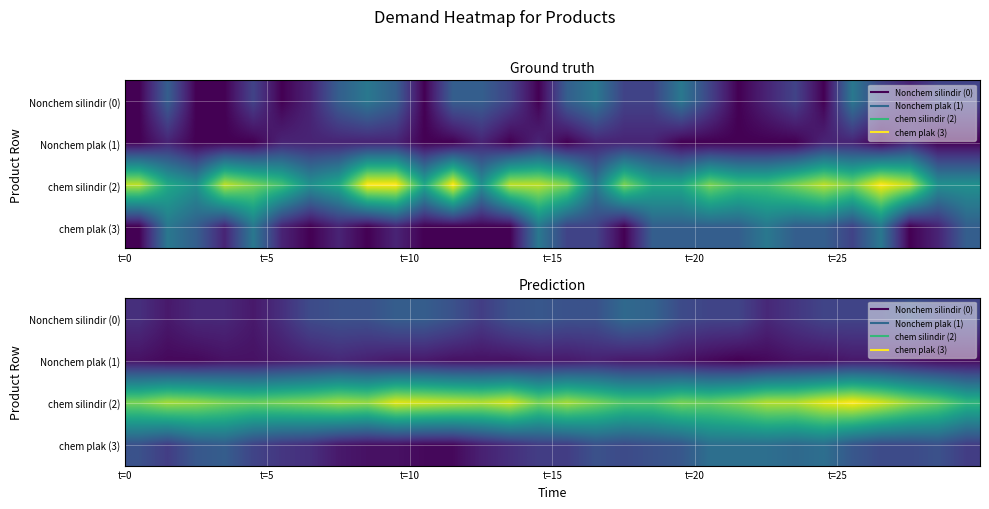

Which series has the largest range (max minus min)?

chem silindir (2)